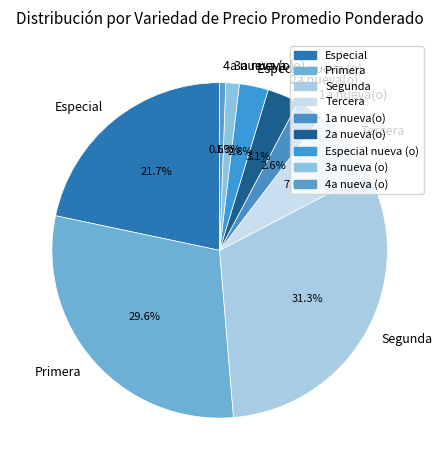

To the nearest percent, what is the combined percentage of Segunda and 1a nueva(o)?

34%